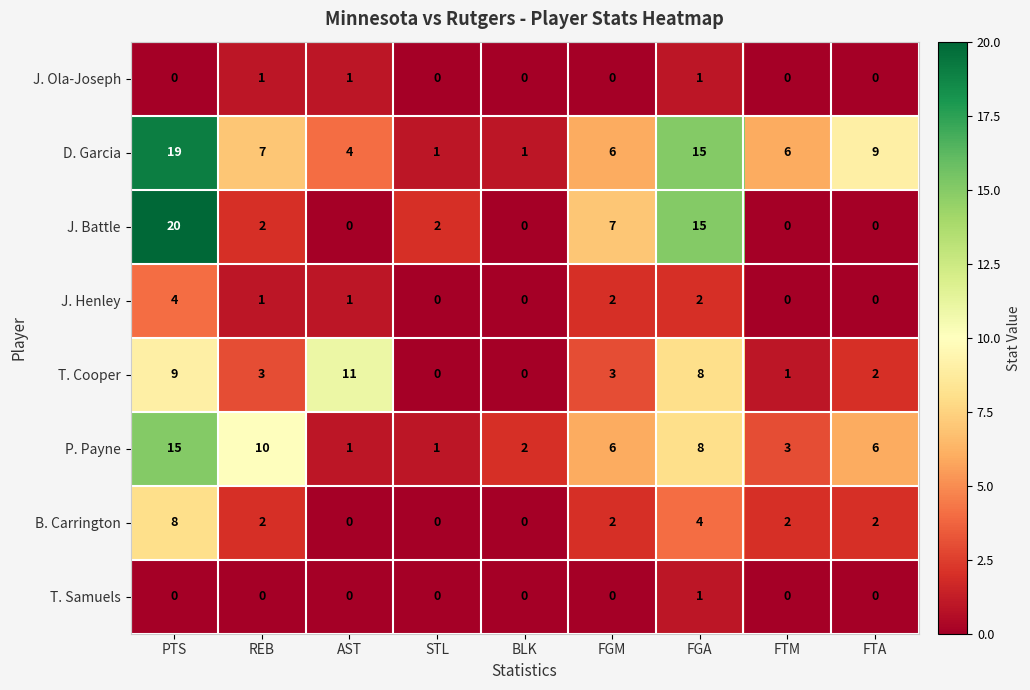

What is the difference between the second highest and minimum values in the T. Cooper series?

9